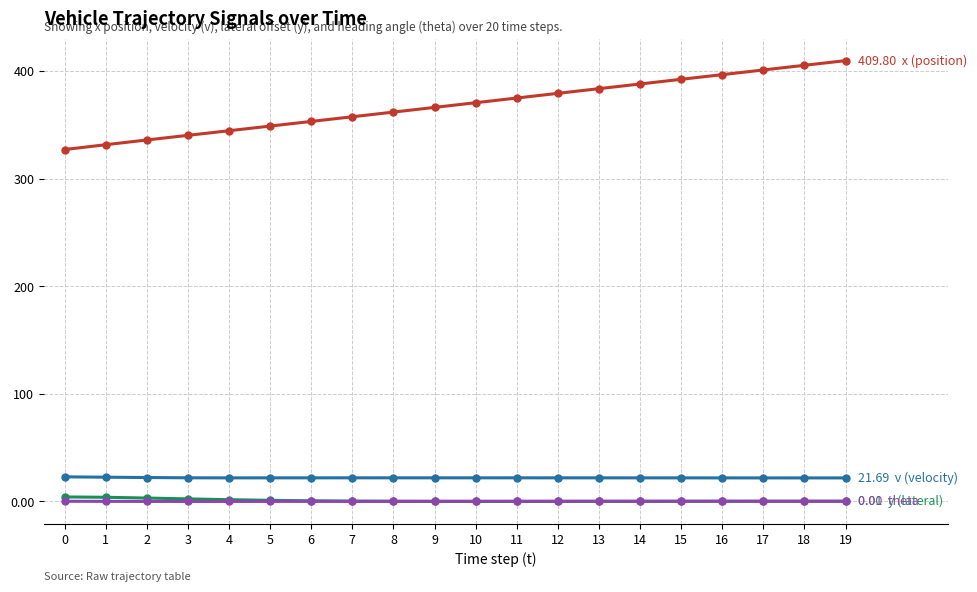

Which label corresponds to the smallest value in the chart?

10